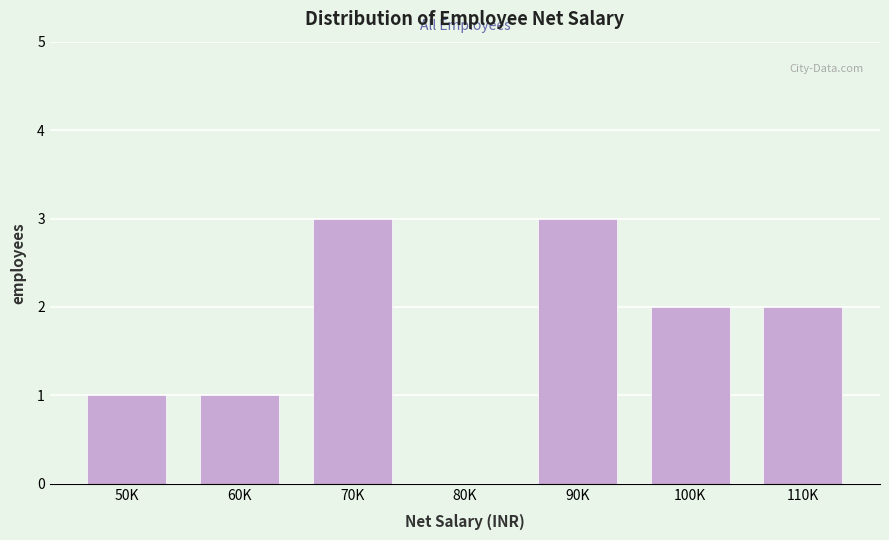

Reading right to left, list all the values displayed in this chart.

110K=2	100K=2	90K=3	80K=0	70K=3	60K=1	50K=1